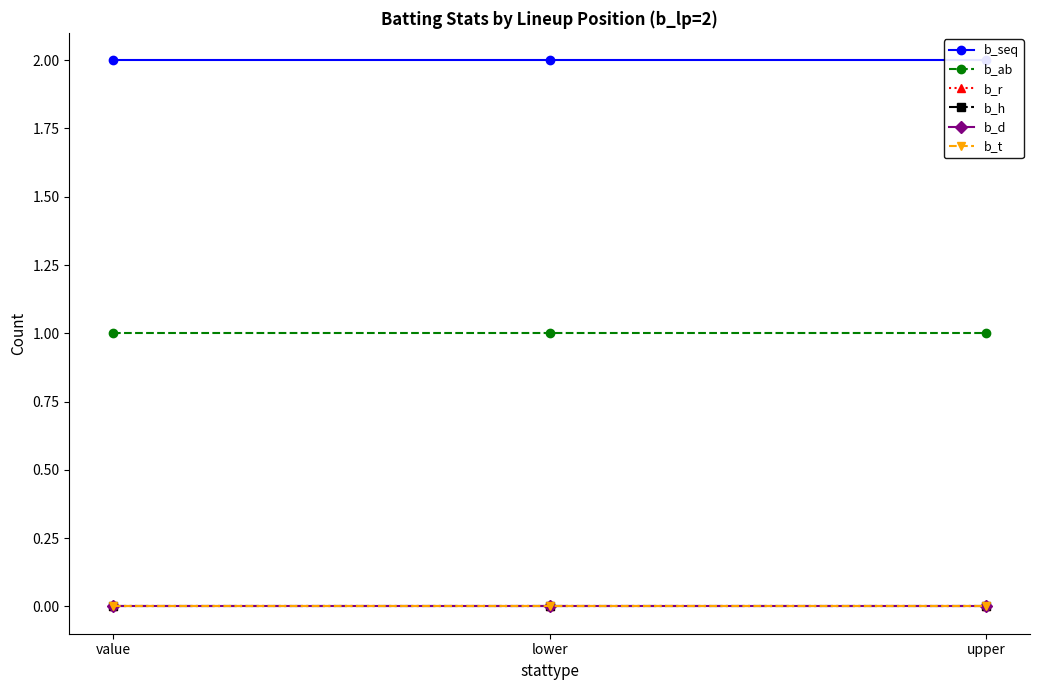

Reading right to left, list all the values displayed in this chart.

b_seq: 2	2	2
b_ab: 1	1	1
b_r: 0	0	0
b_h: 0	0	0
b_d: 0	0	0
b_t: 0	0	0